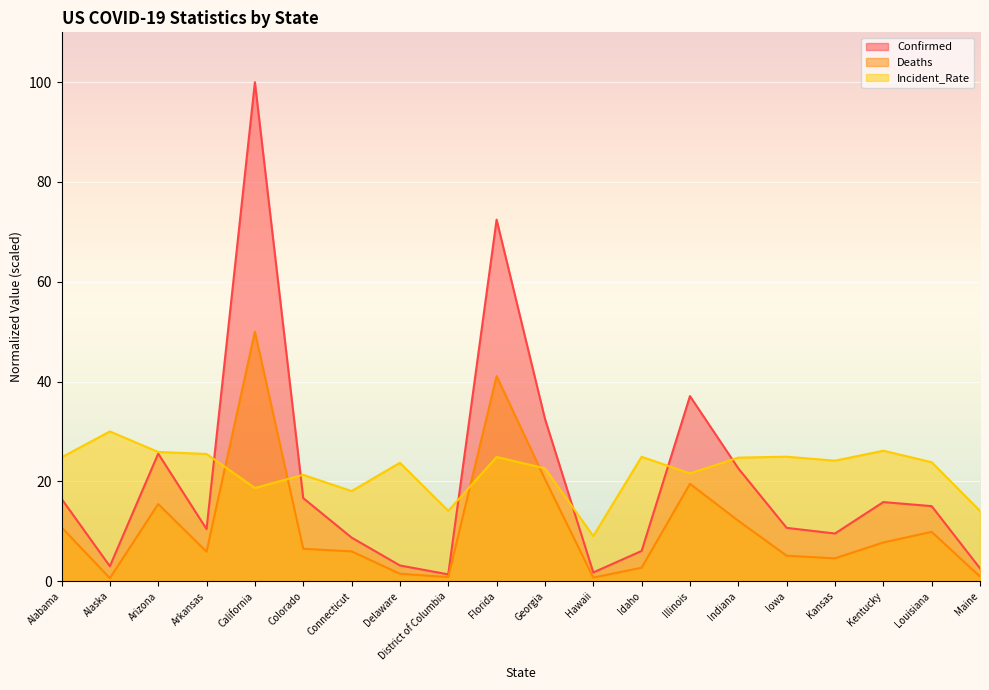

At how many categories does at least one series exceed 95?

1